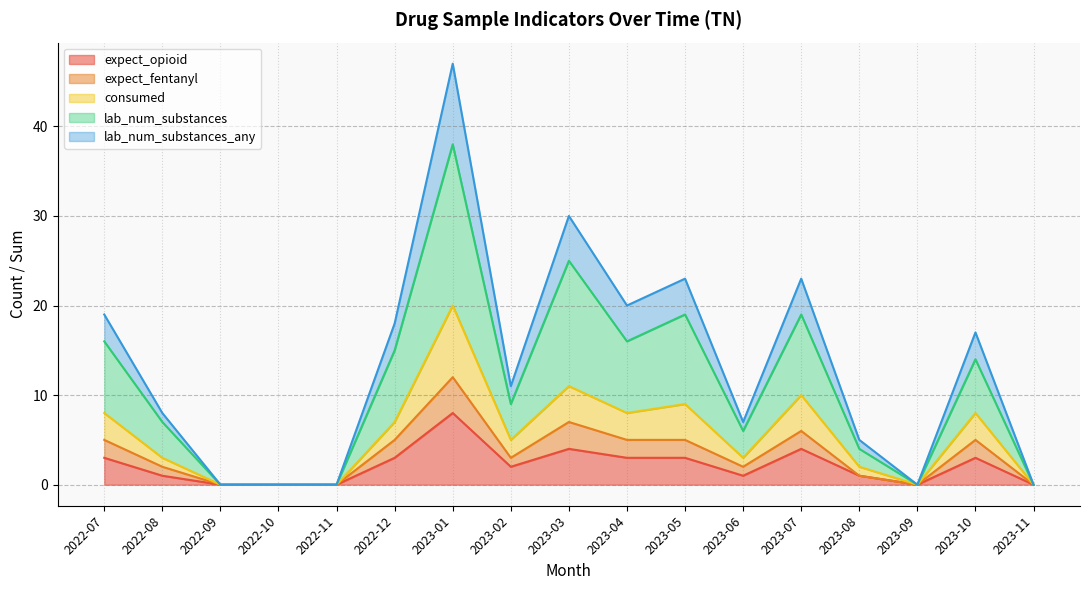

At which label is expect_opioid closest to 4?

2023-03